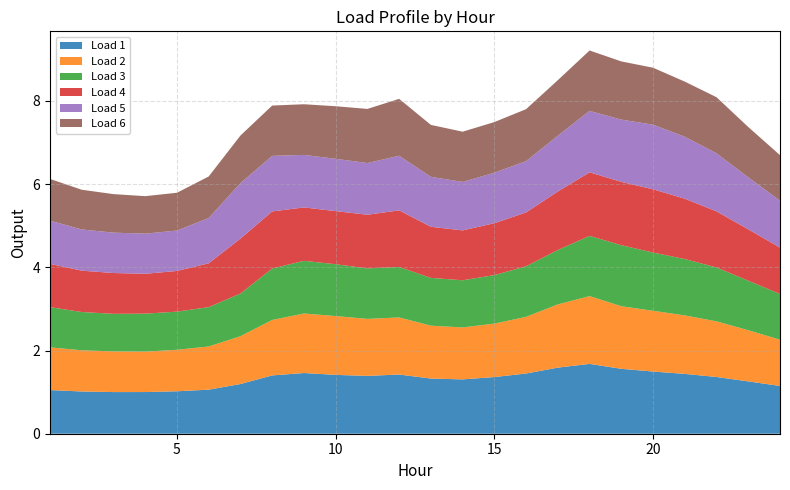

Reading left to right, transcribe all the data shown in this chart.

Load 1: 1=1.0	2=1.0	3=1.0	4=1.0	5=1.0	6=1.1	7=1.2	8=1.4	9=1.5	10=1.4	11=1.4	12=1.4	13=1.3	14=1.3	15=1.4	16=1.4	17=1.6	18=1.7	19=1.6	20=1.5	21=1.4	22=1.4	23=1.3	24=1.1
Load 2: 1=1.0	2=1.0	3=1.0	4=1.0	5=1.0	6=1.0	7=1.1	8=1.3	9=1.4	10=1.4	11=1.4	12=1.4	13=1.3	14=1.2	15=1.3	16=1.4	17=1.5	18=1.6	19=1.5	20=1.5	21=1.4	22=1.3	23=1.2	24=1.1
Load 3: 1=1.0	2=0.9	3=0.9	4=0.9	5=0.9	6=0.9	7=1.0	8=1.2	9=1.3	10=1.2	11=1.2	12=1.2	13=1.1	14=1.1	15=1.2	16=1.2	17=1.3	18=1.4	19=1.5	20=1.4	21=1.4	22=1.3	23=1.2	24=1.1
Load 4: 1=1.0	2=1.0	3=1.0	4=1.0	5=1.0	6=1.1	7=1.3	8=1.4	9=1.3	10=1.3	11=1.3	12=1.4	13=1.2	14=1.2	15=1.2	16=1.3	17=1.4	18=1.5	19=1.5	20=1.5	21=1.5	22=1.3	23=1.2	24=1.1
Load 5: 1=1.0	2=1.0	3=1.0	4=1.0	5=1.0	6=1.1	7=1.3	8=1.3	9=1.3	10=1.3	11=1.2	12=1.3	13=1.2	14=1.2	15=1.2	16=1.2	17=1.3	18=1.5	19=1.5	20=1.6	21=1.5	22=1.4	23=1.2	24=1.1
Load 6: 1=1.0	2=1.0	3=0.9	4=0.9	5=0.9	6=1.0	7=1.1	8=1.2	9=1.2	10=1.3	11=1.3	12=1.4	13=1.2	14=1.2	15=1.2	16=1.2	17=1.3	18=1.5	19=1.4	20=1.4	21=1.3	22=1.3	23=1.2	24=1.1